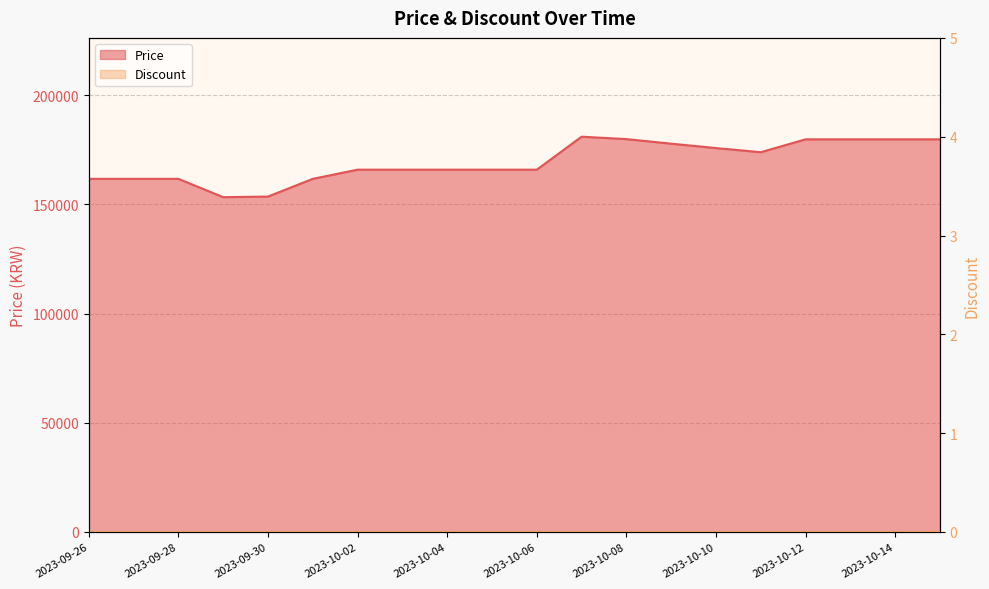

Reading left to right, list all the values displayed in this chart.

161700	161700	161700	153310	153580	161700	165900	165900	165900	165900	165900	181000	179900	177800	175800	173900	179800	179800	179800	179800